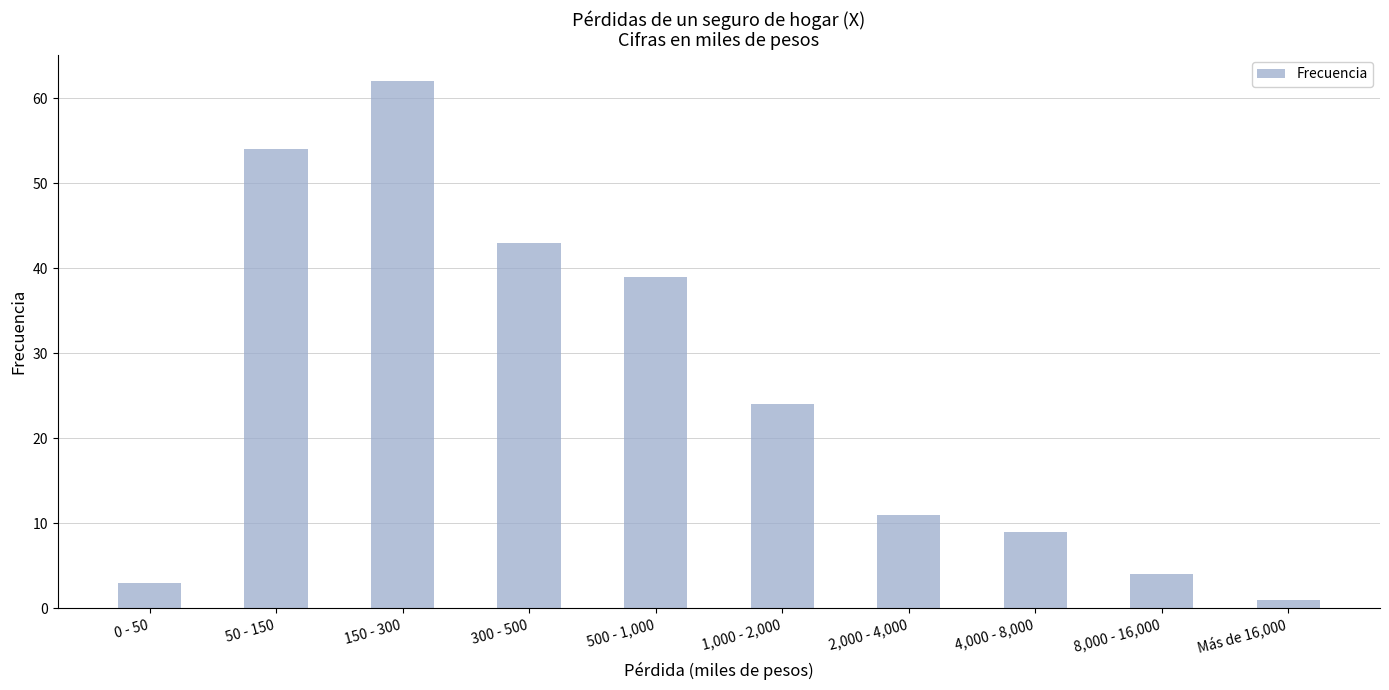

Reading left to right, what are all the values shown in this chart?

0 - 50=3	50 - 150=54	150 - 300=62	300 - 500=43	500 - 1,000=39	1,000 - 2,000=24	2,000 - 4,000=11	4,000 - 8,000=9	8,000 - 16,000=4	Más de 16,000=1